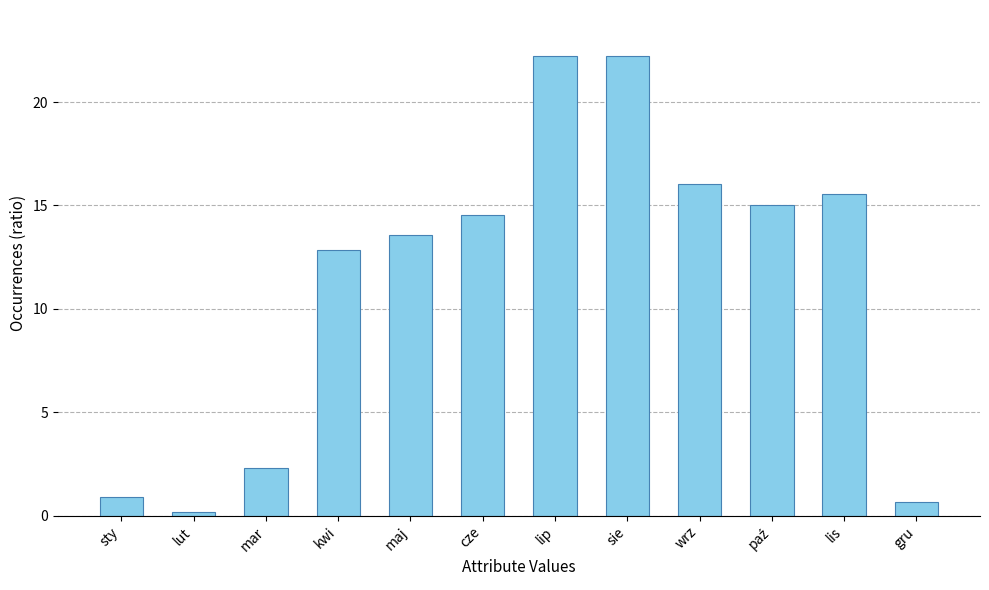

What is the minimum value shown in the chart?

0.2